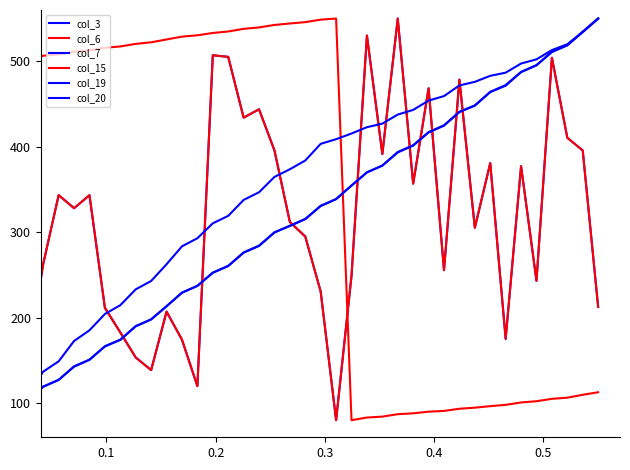

True or false: col_15 and col_7 intersect in this chart.

True